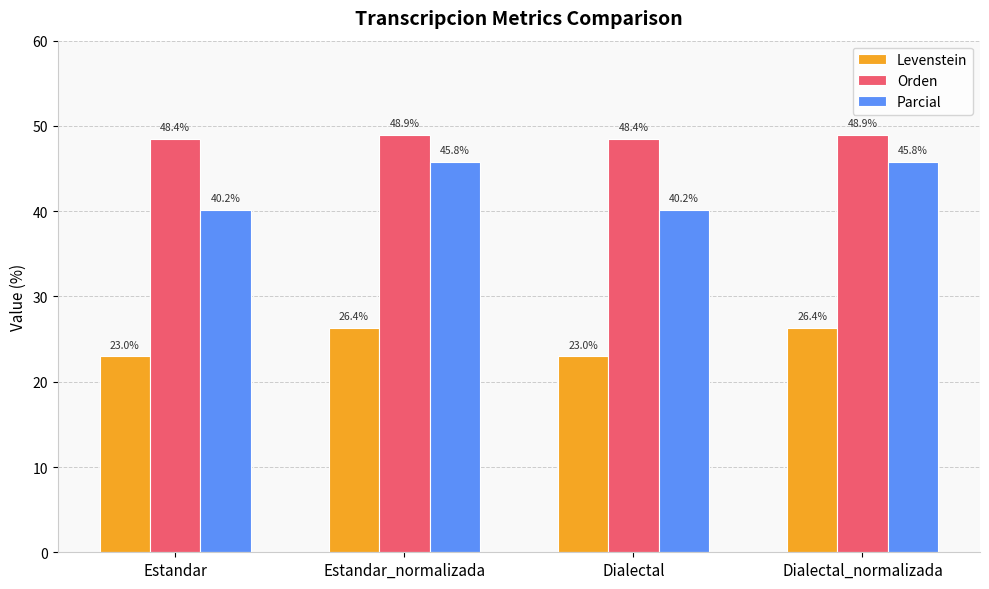

True or false: Parcial has a value of 62.5 at Dialectal.

False